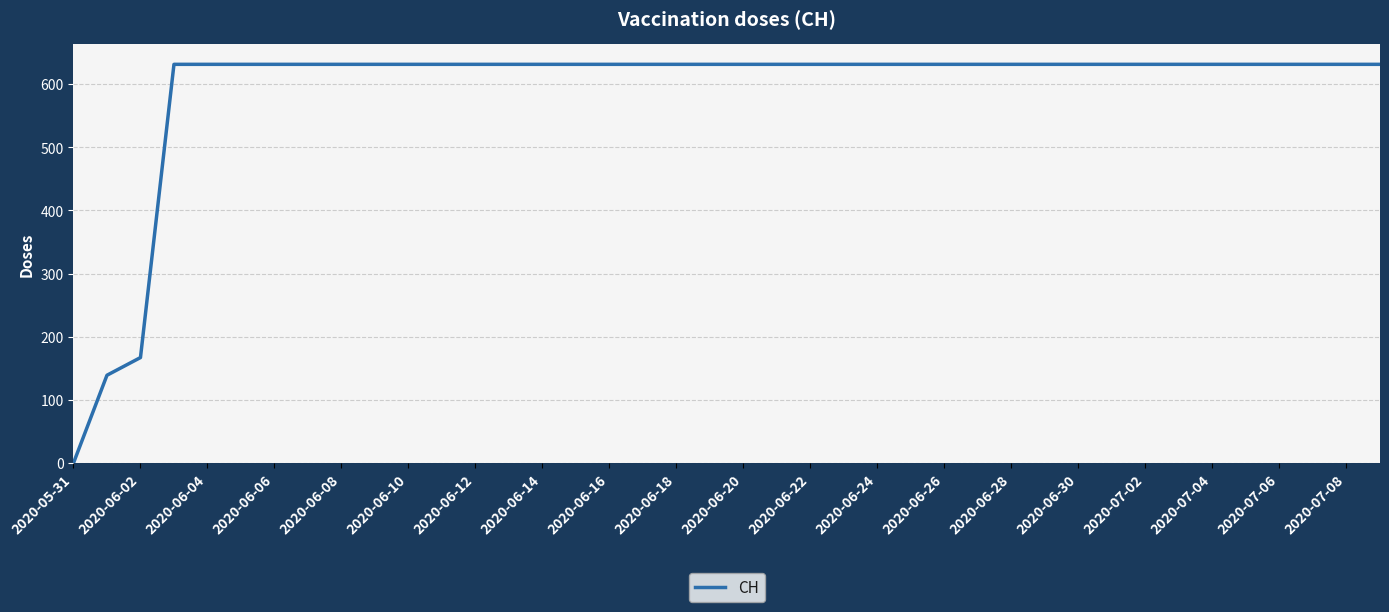

What is the greatest value displayed?

631